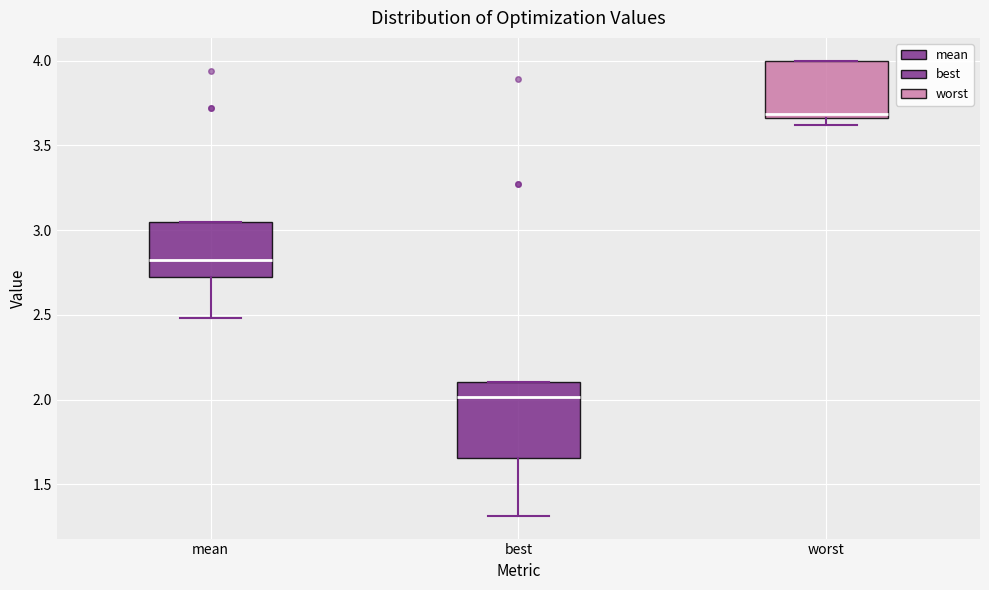

Where does the median line of the box for worst sit on the y-axis? The values are not printed on the chart, so give them approximately, as read against the axis.

3.70